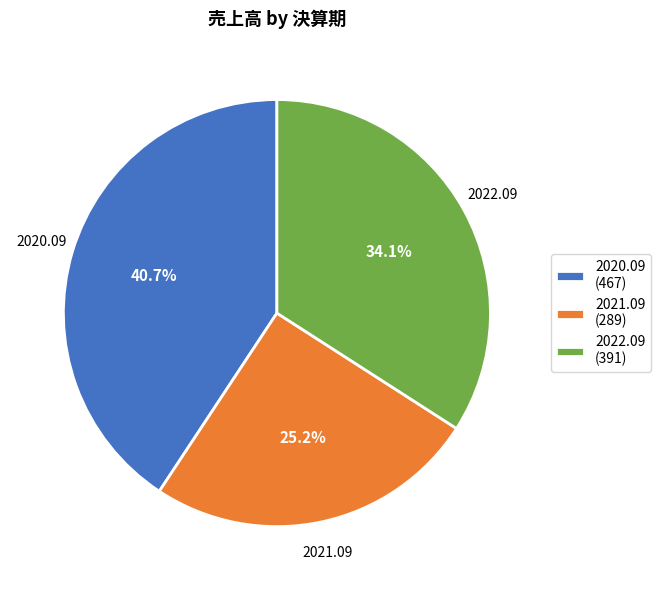

How many segments does this pie chart have?

3